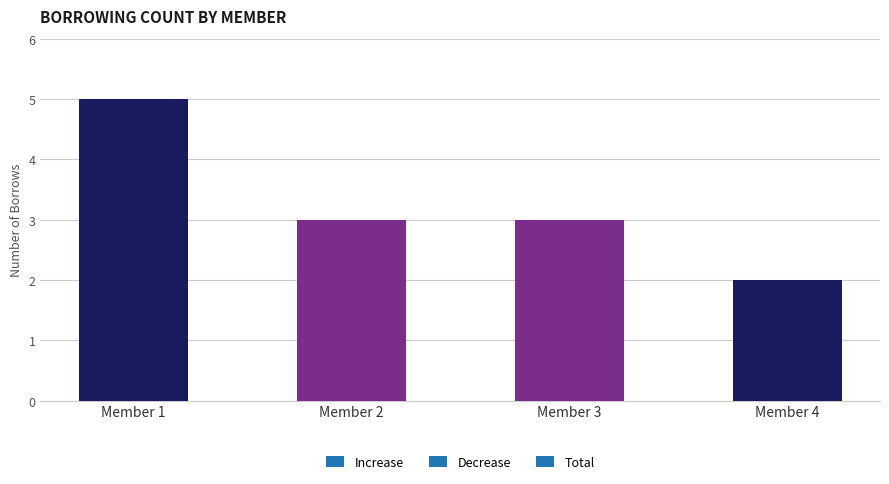

Reading left to right, transcribe all the data shown in this chart.

5	3	3	2